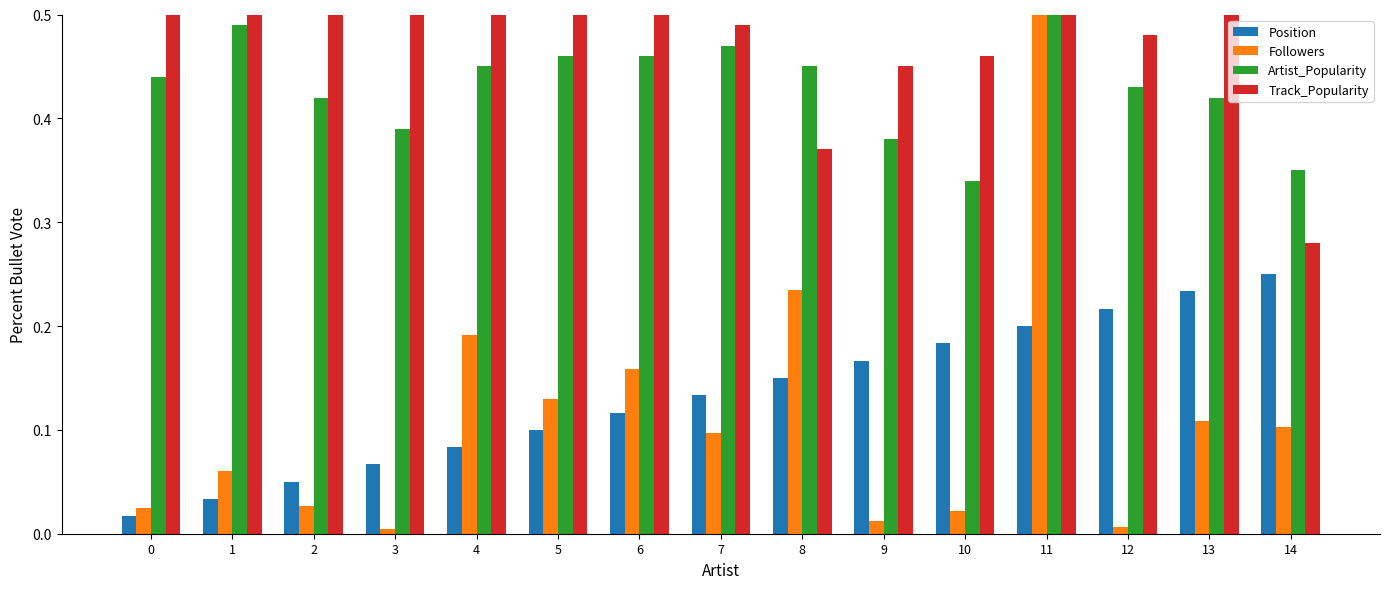

How many series are shown in this chart?

4